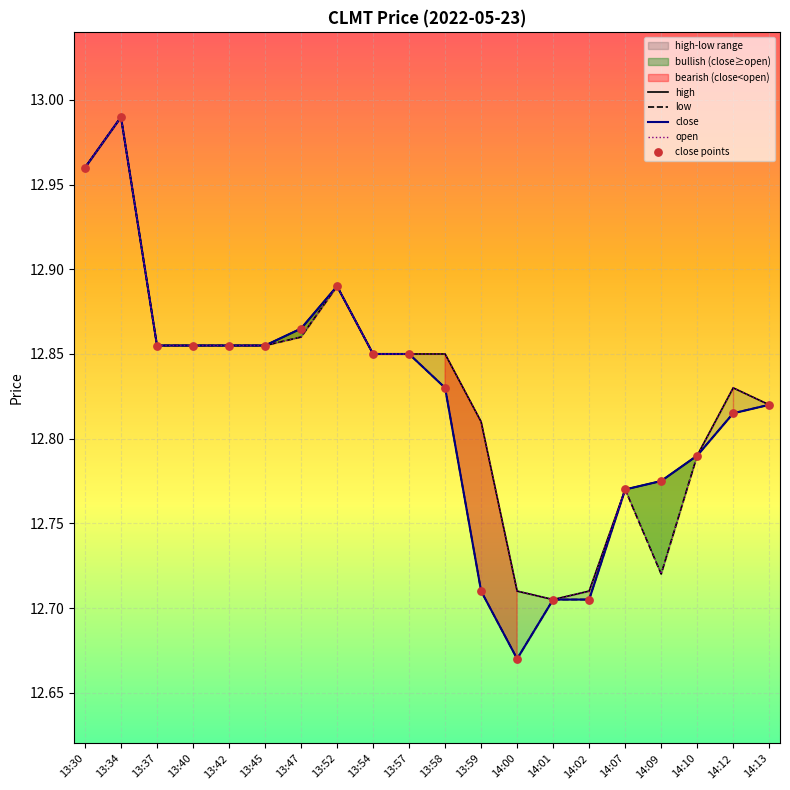

Which series has the largest total across all categories?

high